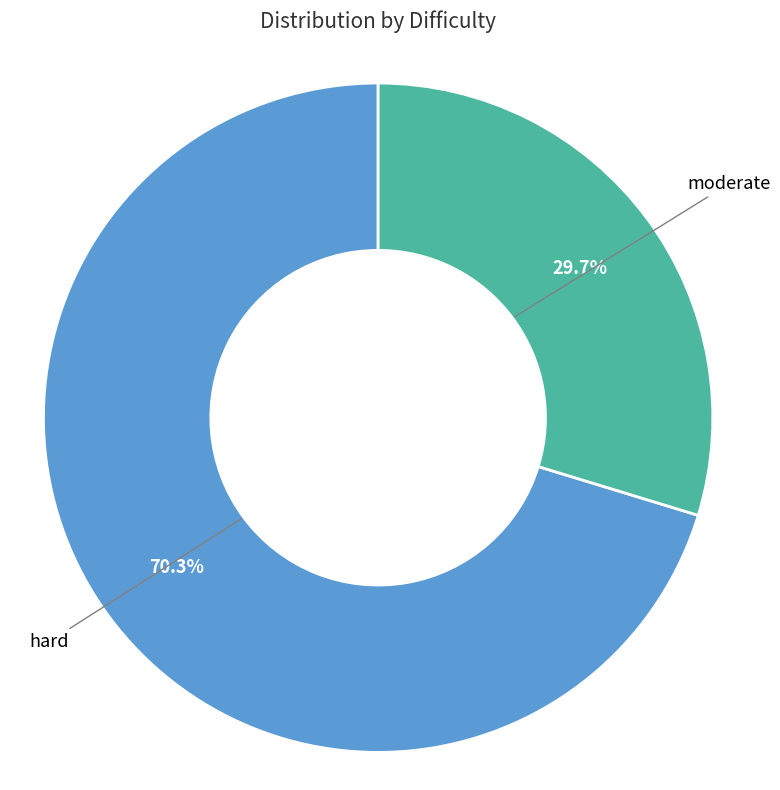

Is there any slice that represents more than half of the pie?

Yes